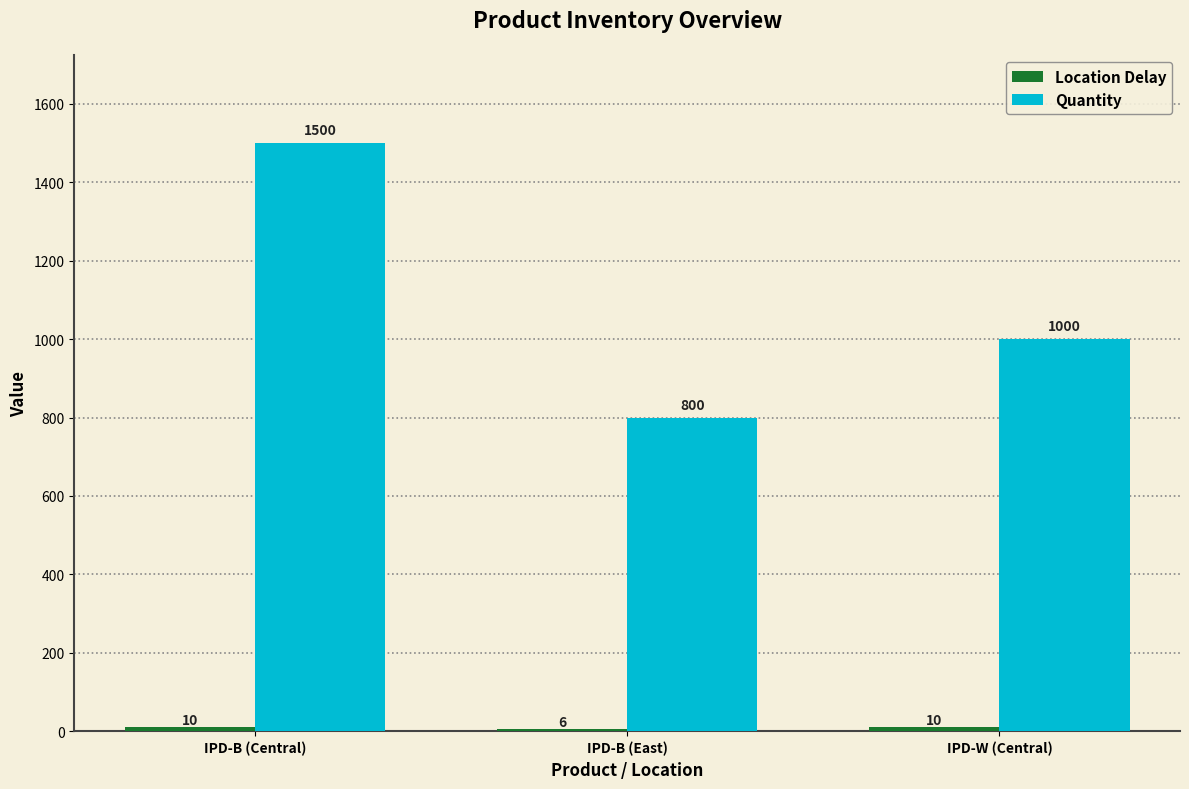

Which series has the largest total across all categories?

Quantity